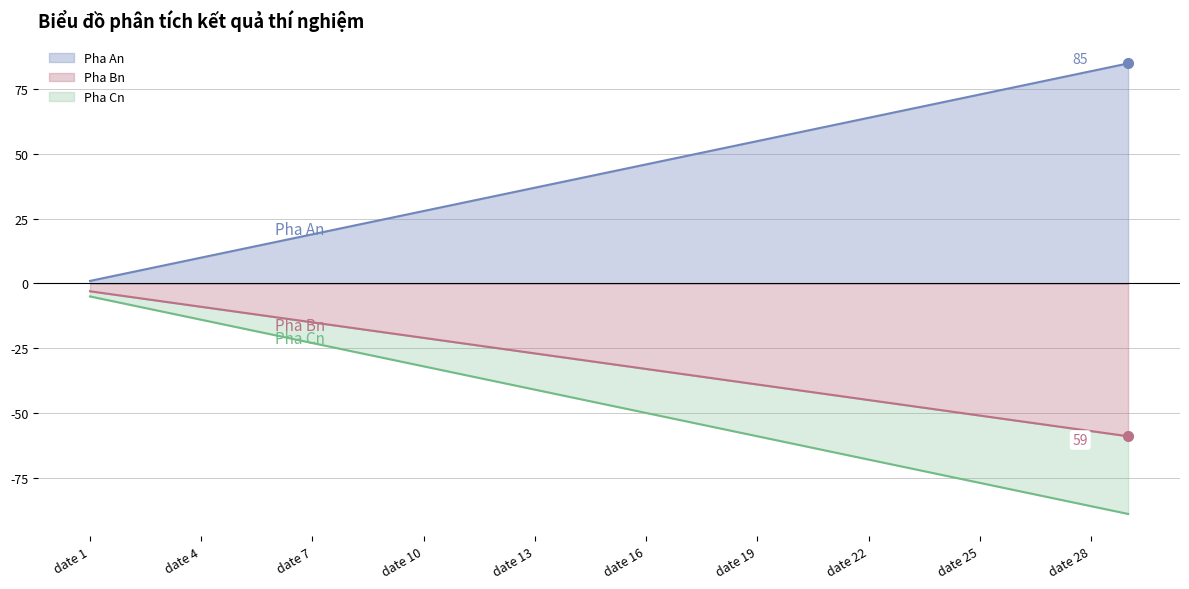

The value of Pha Bn at date 3 is -2. True or false?

False